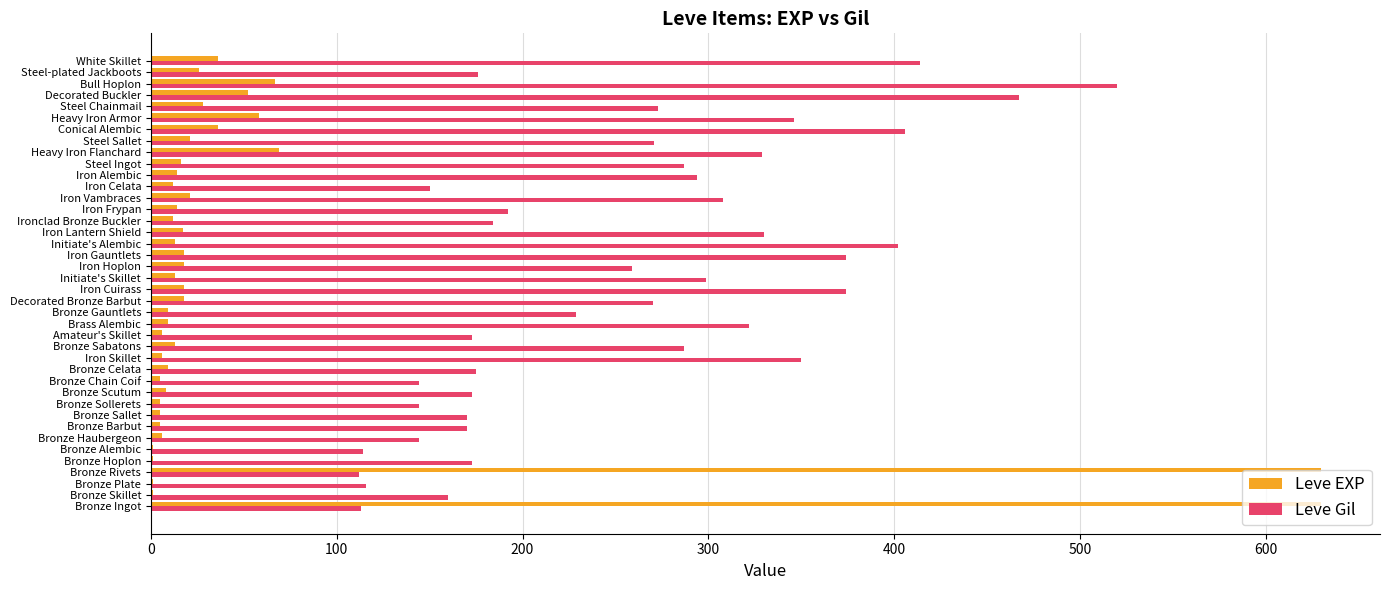

What is the sum of all Leve EXP values?

1947